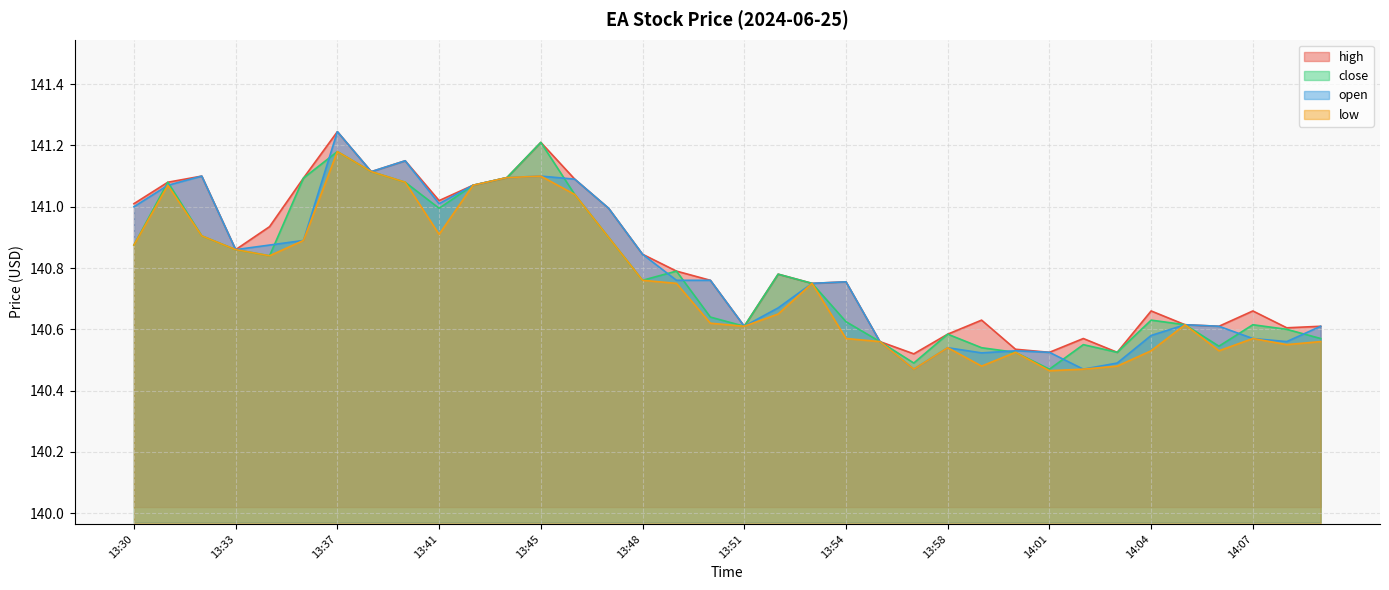

At which category is the sum across all series the highest?

13:37